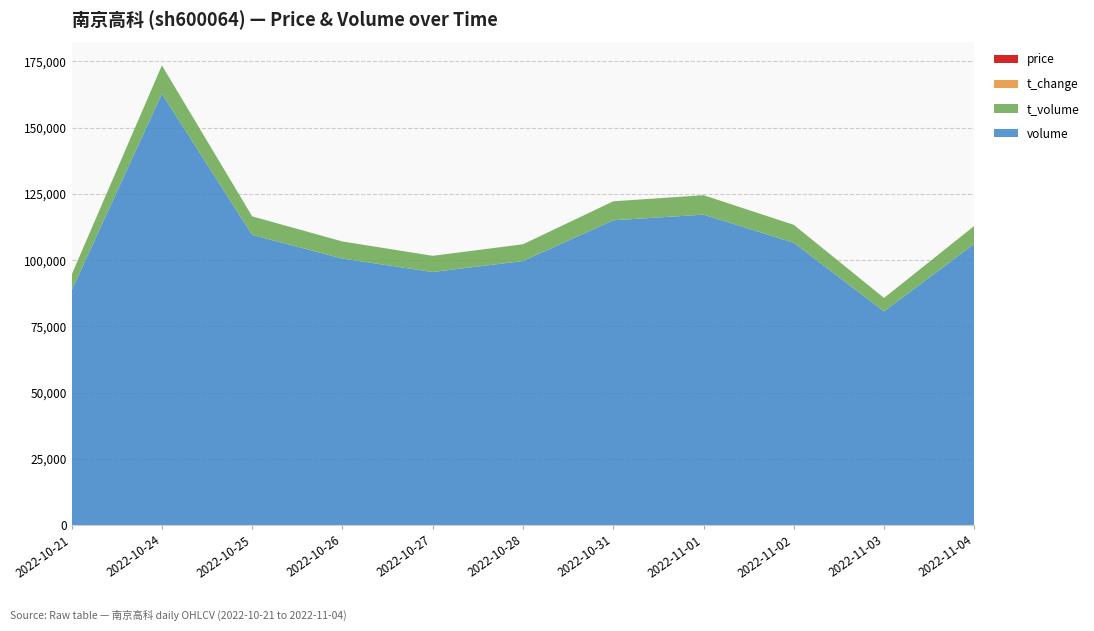

Reading right to left, list all the values displayed in this chart.

price: 6.4	6.3	6.3	6.3	6.2	6.3	6.4	6.3	6.4	6.5	6.7
t_change: 0.6	0.5	0.6	0.7	0.7	0.6	0.6	0.6	0.6	0.9	0.5
t_volume: 6761.0	5071.0	6747.0	7339.0	7156.0	6318.0	6120.0	6432.0	7000.0	10691.0	5948.0
volume: 106148.0	80660.0	106578.0	117180.0	115048.0	99673.0	95516.0	100611.0	109532.0	162828.0	88571.0